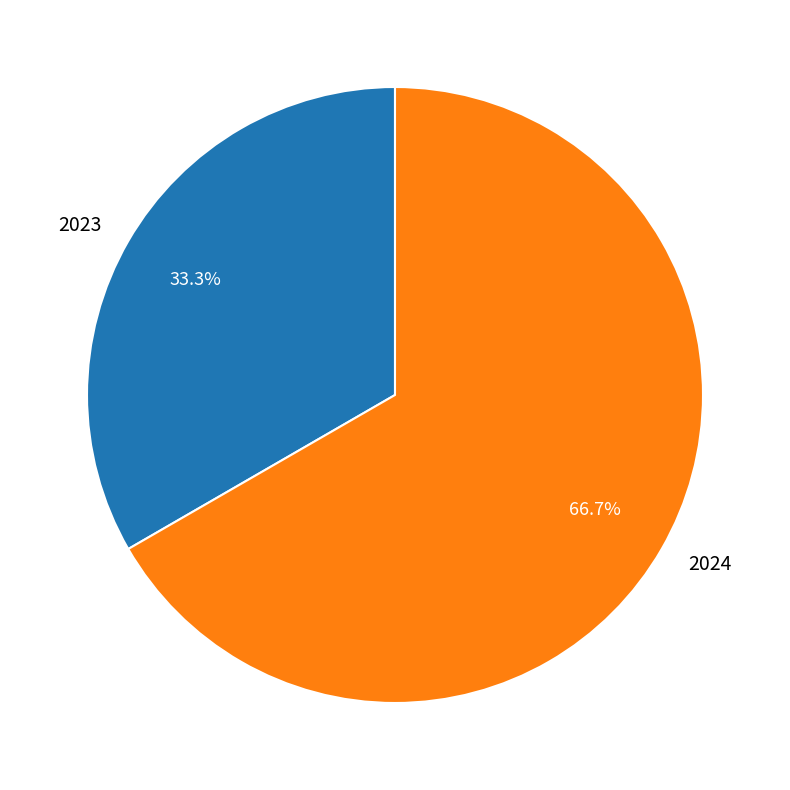

Does 2023 account for over 50% of the chart?

No